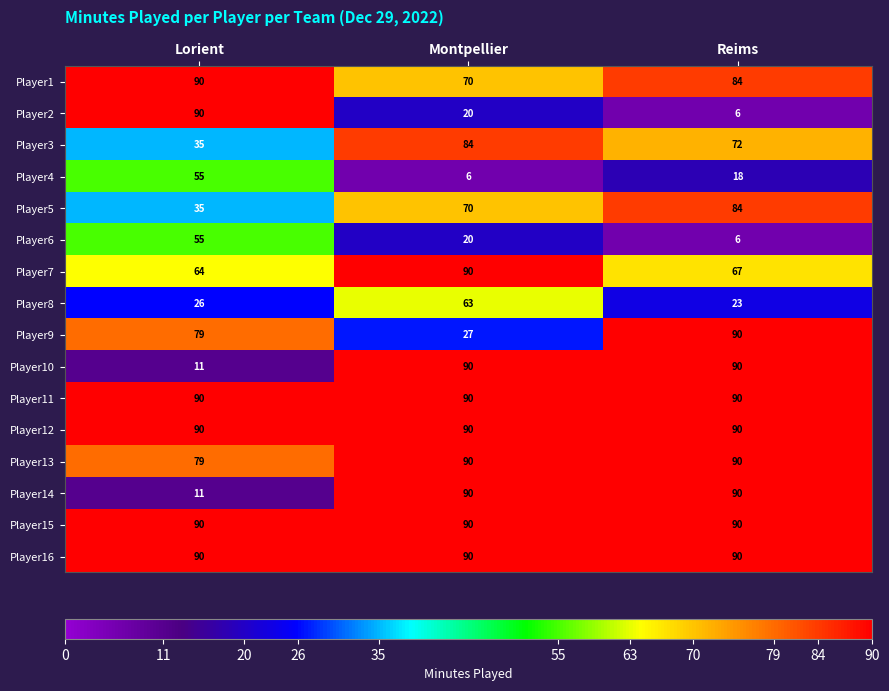

Which category has the lowest value in the Player2 series?

Reims